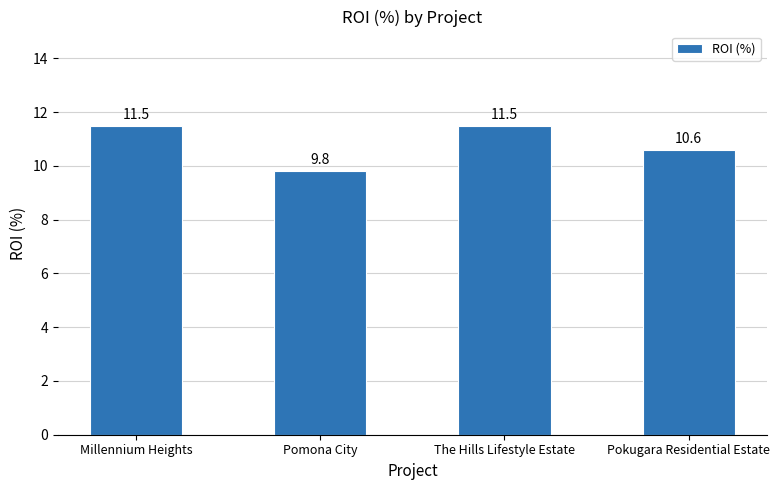

Where does the data first go above 11?

Millennium Heights